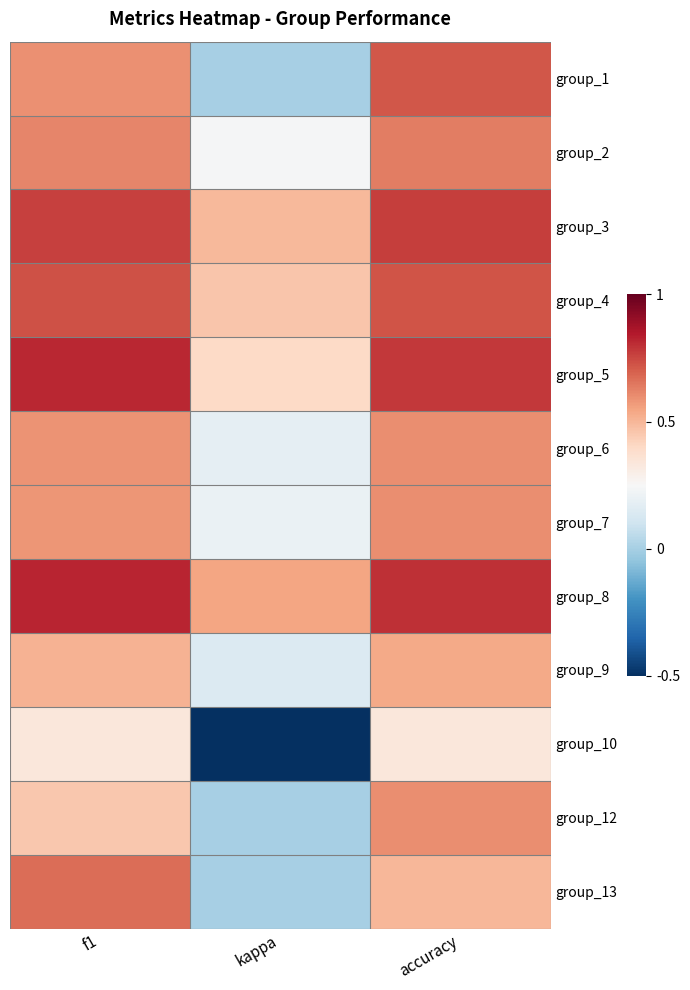

What is the total value across all series at accuracy?

7.6